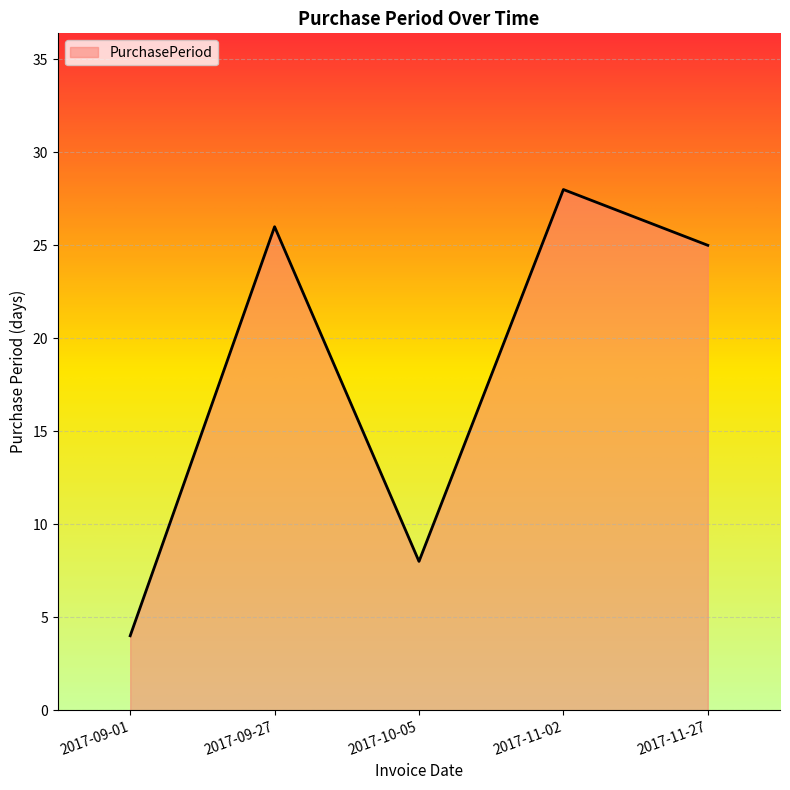

Read the value at 2017-11-02, to the nearest 5.

30